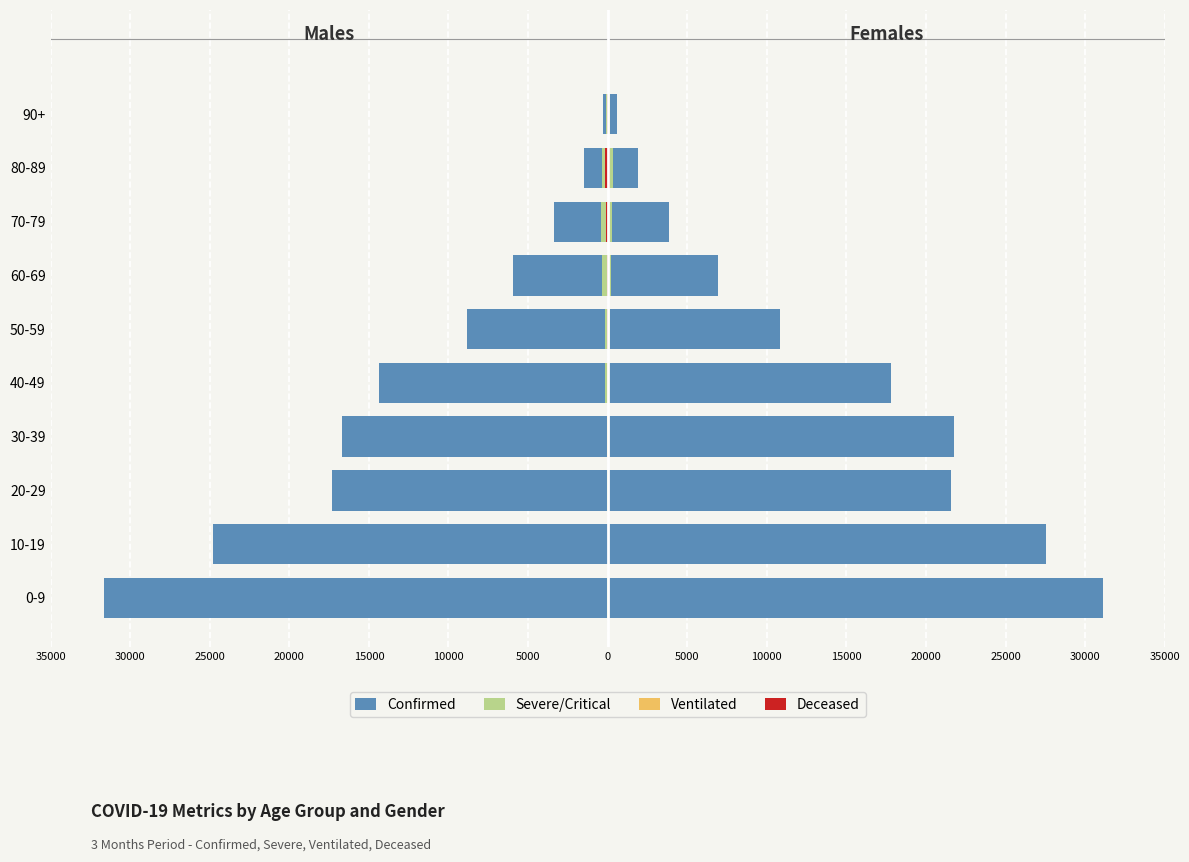

What are all the series names shown in the legend?

Confirmed, Severe/Critical, Ventilated, Deceased